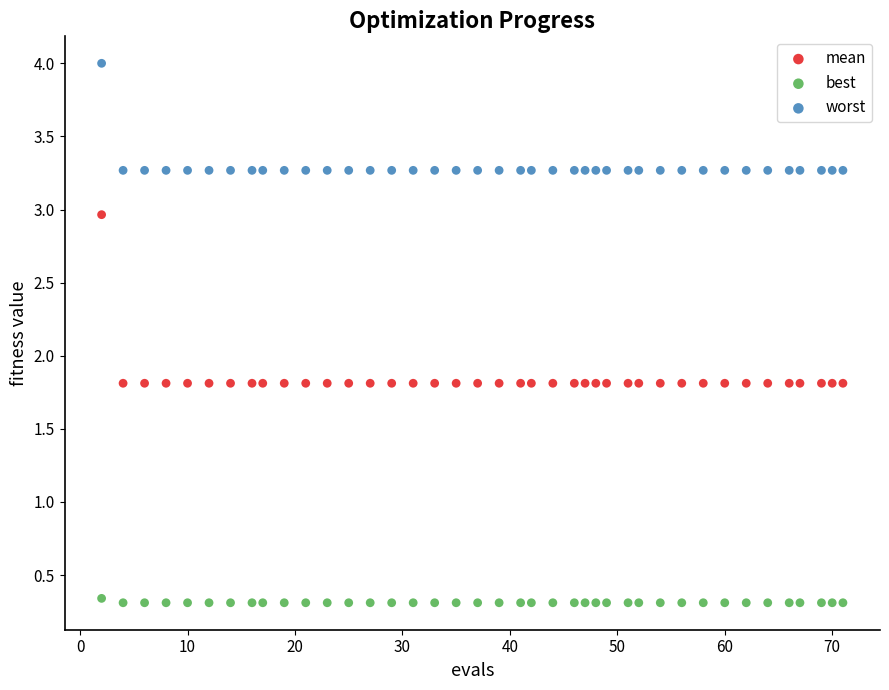

Across all data points, what is the range of X values (max minus min)?

69.0